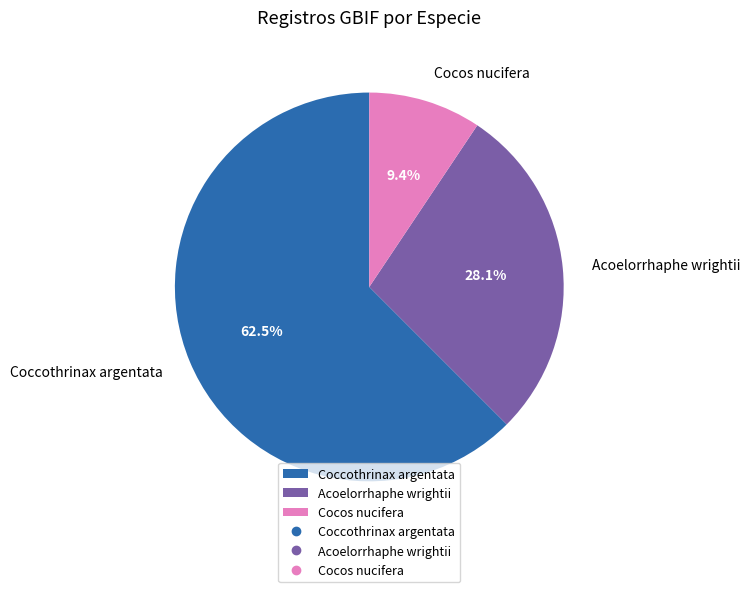

Is it true that Acoelorrhaphe wrightii is 28% of the pie?

True